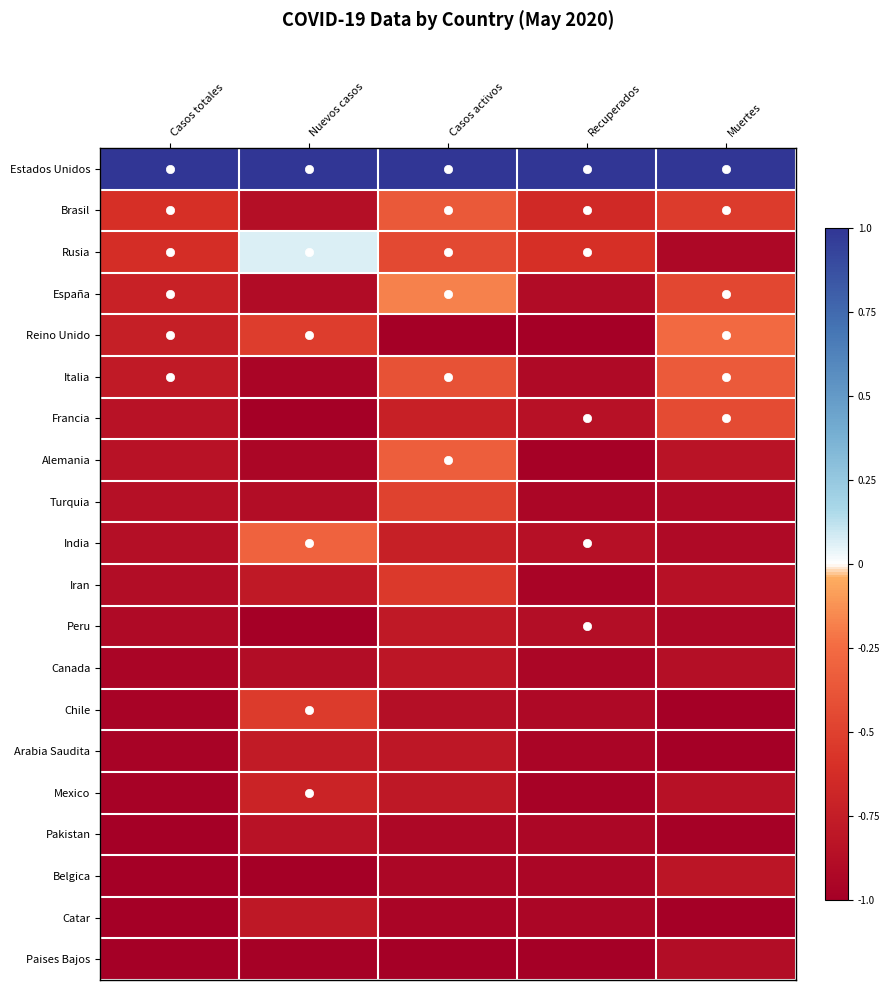

Reading left to right, what are all the values shown in this chart?

Estados Unidos: Casos totales=1.0	Nuevos casos=1.0	Casos activos=1.0	Recuperados=1.0	Muertes=1.0
Brasil: Casos totales=-0.6	Nuevos casos=-0.9	Casos activos=-0.4	Recuperados=-0.7	Muertes=-0.5
Rusia: Casos totales=-0.6	Nuevos casos=0.1	Casos activos=-0.5	Recuperados=-0.6	Muertes=-0.9
España: Casos totales=-0.7	Nuevos casos=-0.9	Casos activos=-0.2	Recuperados=-0.9	Muertes=-0.5
Reino Unido: Casos totales=-0.7	Nuevos casos=-0.5	Casos activos=-1.0	Recuperados=-1.0	Muertes=-0.3
Italia: Casos totales=-0.8	Nuevos casos=-1.0	Casos activos=-0.4	Recuperados=-0.9	Muertes=-0.3
Francia: Casos totales=-0.8	Nuevos casos=-1.0	Casos activos=-0.7	Recuperados=-0.8	Muertes=-0.4
Alemania: Casos totales=-0.8	Nuevos casos=-0.9	Casos activos=-0.3	Recuperados=-1.0	Muertes=-0.8
Turquia: Casos totales=-0.9	Nuevos casos=-0.9	Casos activos=-0.5	Recuperados=-0.9	Muertes=-0.9
India: Casos totales=-0.9	Nuevos casos=-0.3	Casos activos=-0.7	Recuperados=-0.9	Muertes=-0.9
Iran: Casos totales=-0.9	Nuevos casos=-0.8	Casos activos=-0.5	Recuperados=-1.0	Muertes=-0.9
Peru: Casos totales=-0.9	Nuevos casos=-1.0	Casos activos=-0.8	Recuperados=-0.9	Muertes=-0.9
Canada: Casos totales=-1.0	Nuevos casos=-0.9	Casos activos=-0.8	Recuperados=-0.9	Muertes=-0.9
Chile: Casos totales=-1.0	Nuevos casos=-0.5	Casos activos=-0.9	Recuperados=-0.9	Muertes=-1.0
Arabia Saudita: Casos totales=-1.0	Nuevos casos=-0.8	Casos activos=-0.8	Recuperados=-1.0	Muertes=-1.0
Mexico: Casos totales=-1.0	Nuevos casos=-0.7	Casos activos=-0.8	Recuperados=-1.0	Muertes=-0.8
Pakistan: Casos totales=-1.0	Nuevos casos=-0.8	Casos activos=-0.9	Recuperados=-0.9	Muertes=-1.0
Belgica: Casos totales=-1.0	Nuevos casos=-1.0	Casos activos=-0.9	Recuperados=-0.9	Muertes=-0.8
Catar: Casos totales=-1.0	Nuevos casos=-0.8	Casos activos=-1.0	Recuperados=-0.9	Muertes=-1.0
Paises Bajos: Casos totales=-1.0	Nuevos casos=-1.0	Casos activos=-1.0	Recuperados=-1.0	Muertes=-0.9